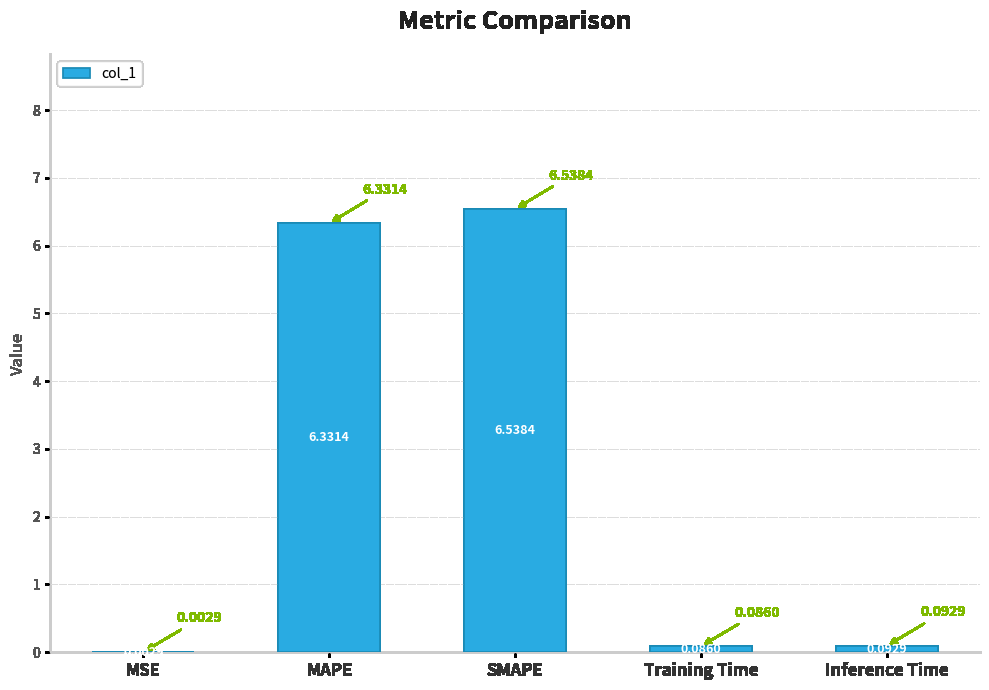

What is the change in value from SMAPE to Inference Time?

-6.4